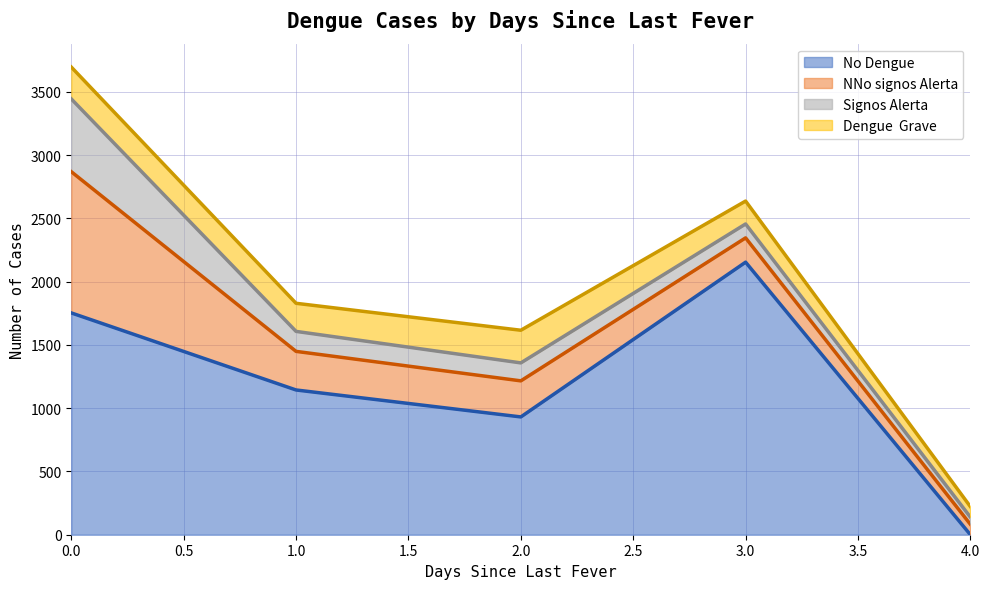

What are all the series names shown in the legend?

No Dengue, NNo signos Alerta, Signos Alerta, Dengue  Grave